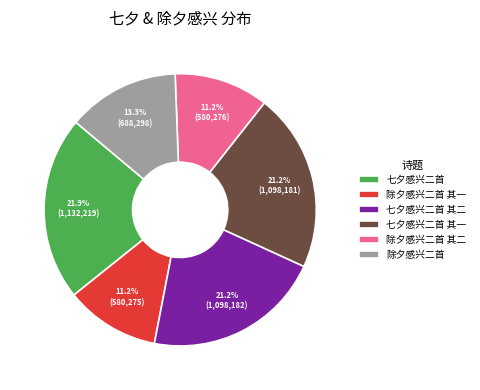

To the nearest percent, what portion does 除夕感兴二首 其二 represent?

11%